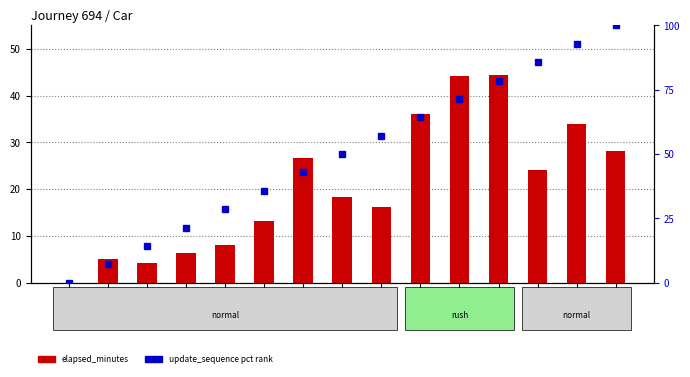

At which label does update_sequence (pct rank) first exceed 50?

8